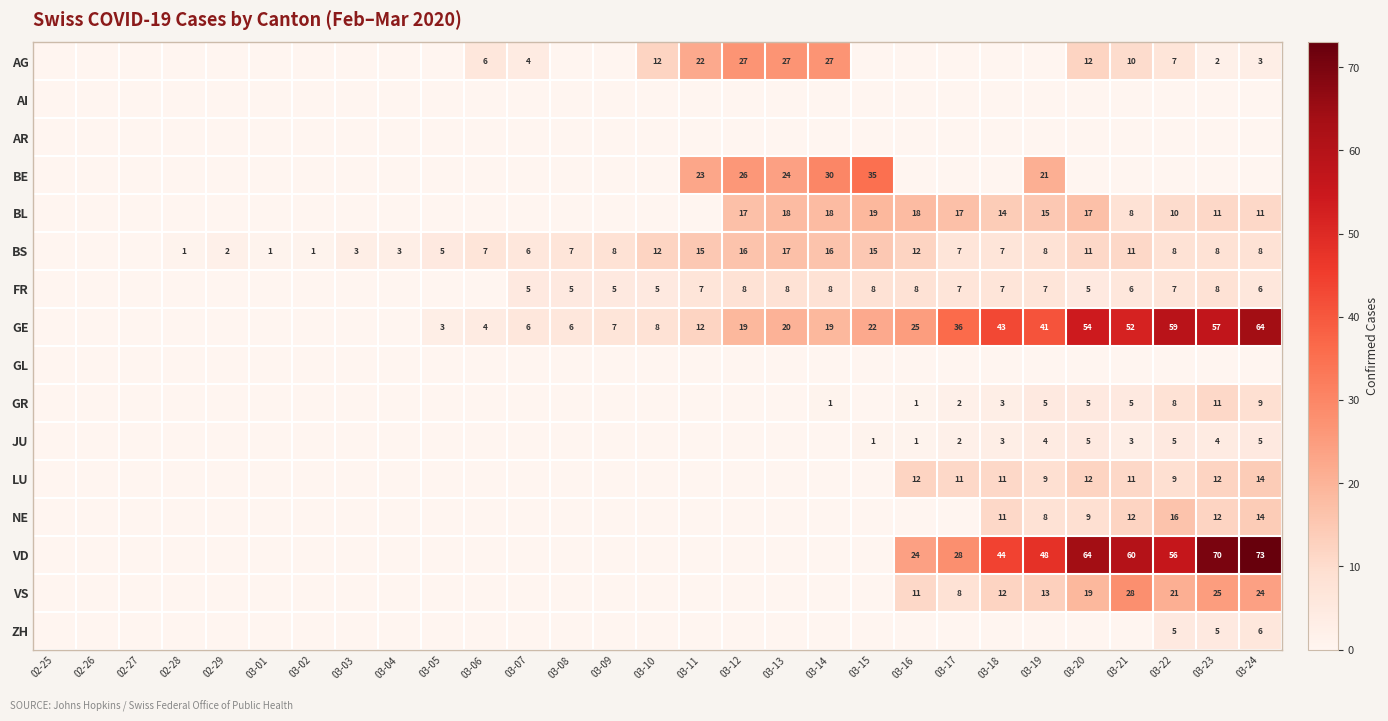

What is the sum of the BS values at 03-09 and 03-18?

15